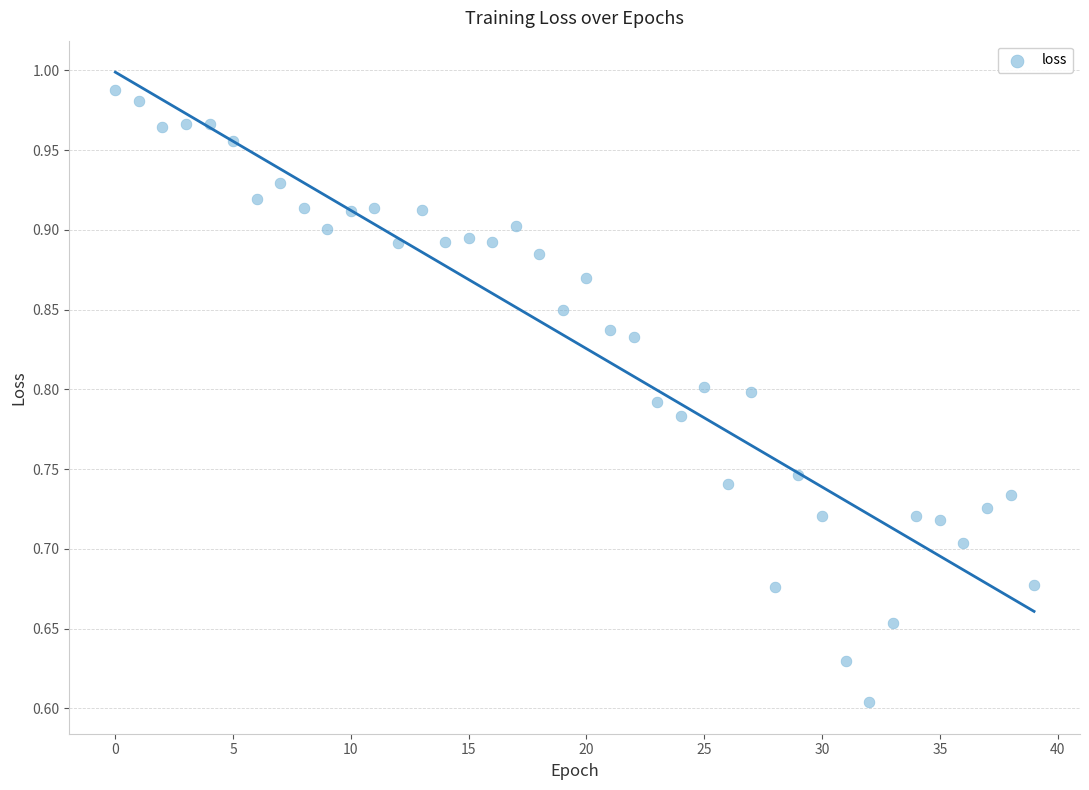

What is the range of Y values (max minus min)?

0.4